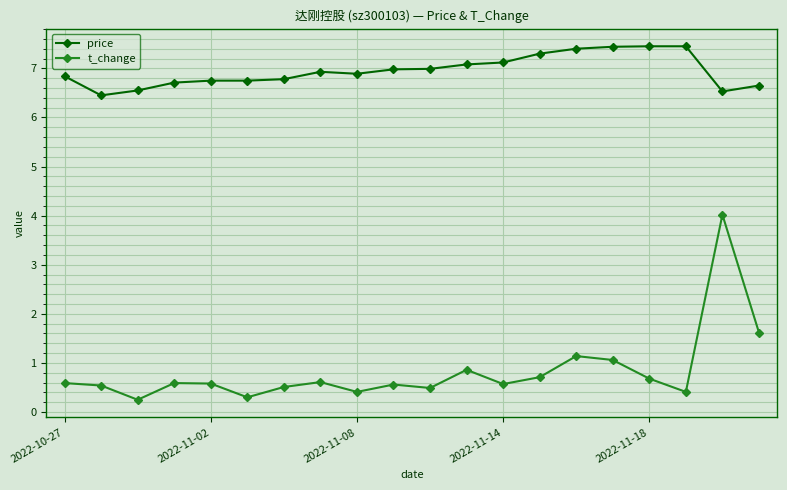

What is the difference between the maximum and second lowest values in the t_change series?

3.7